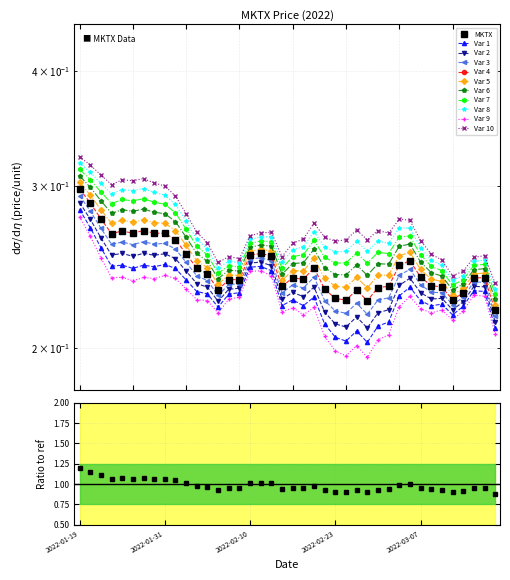

Where is the data nearest to the value 0?

2022-03-16